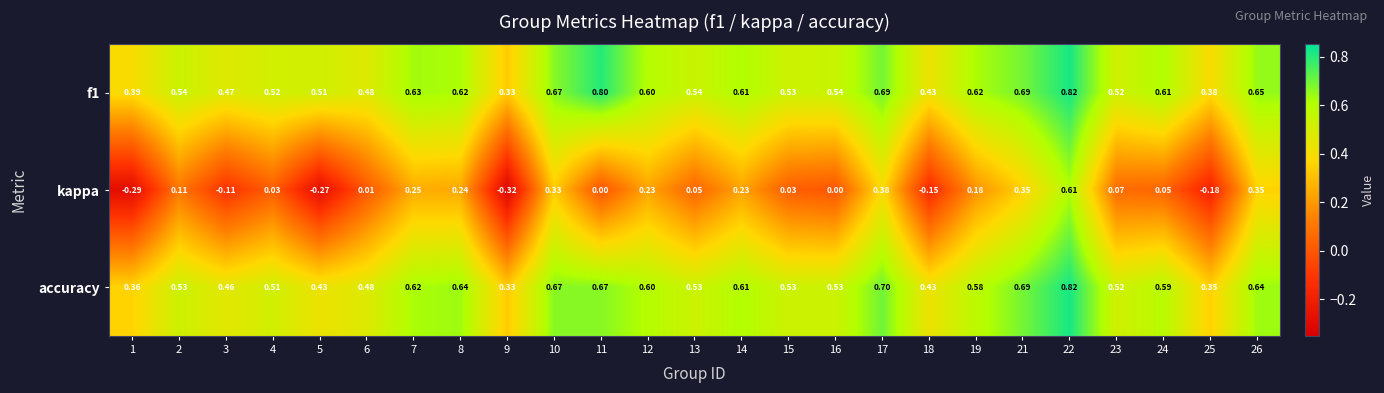

Which series changed the most between 11 and 14?

kappa